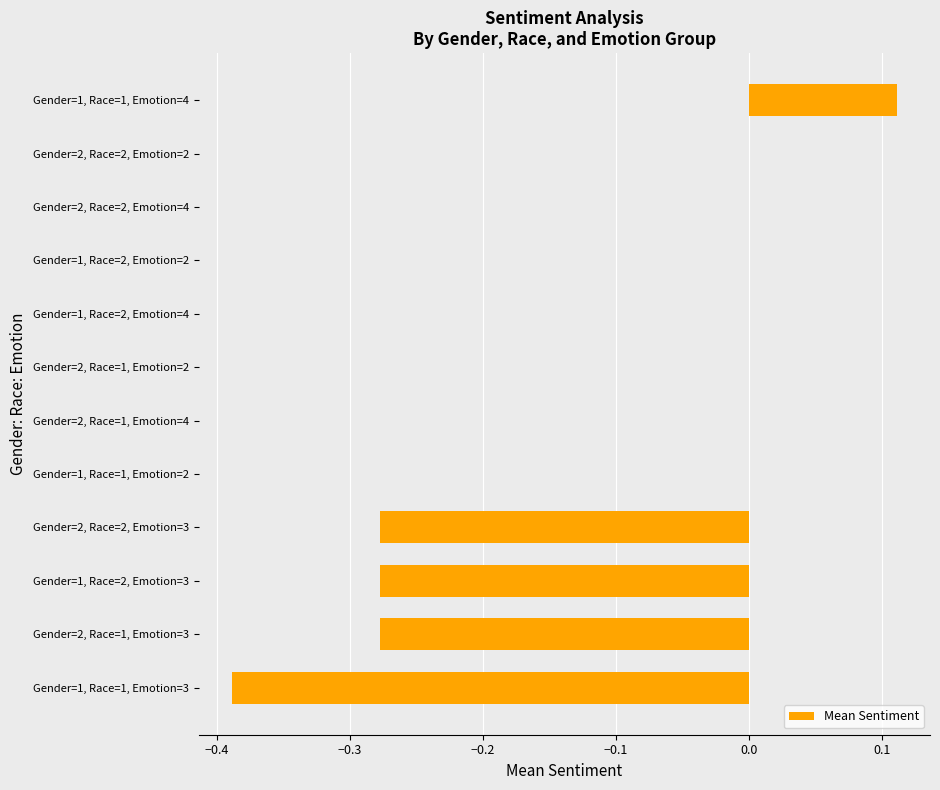

How many data points does each series have?

12